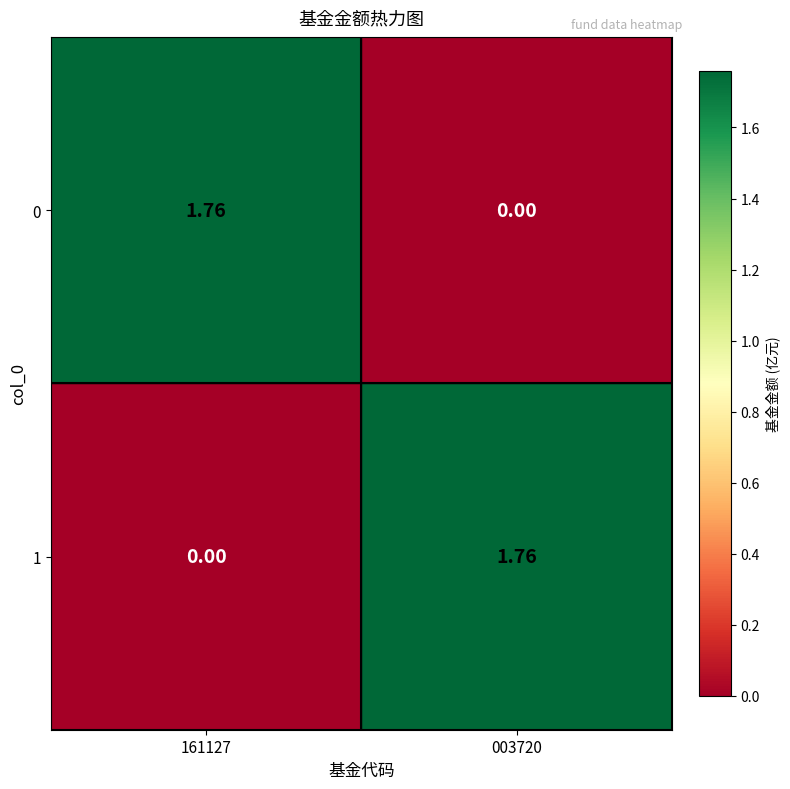

Is the value of 0 at 003720 greater than the value of 1 at 003720?

No